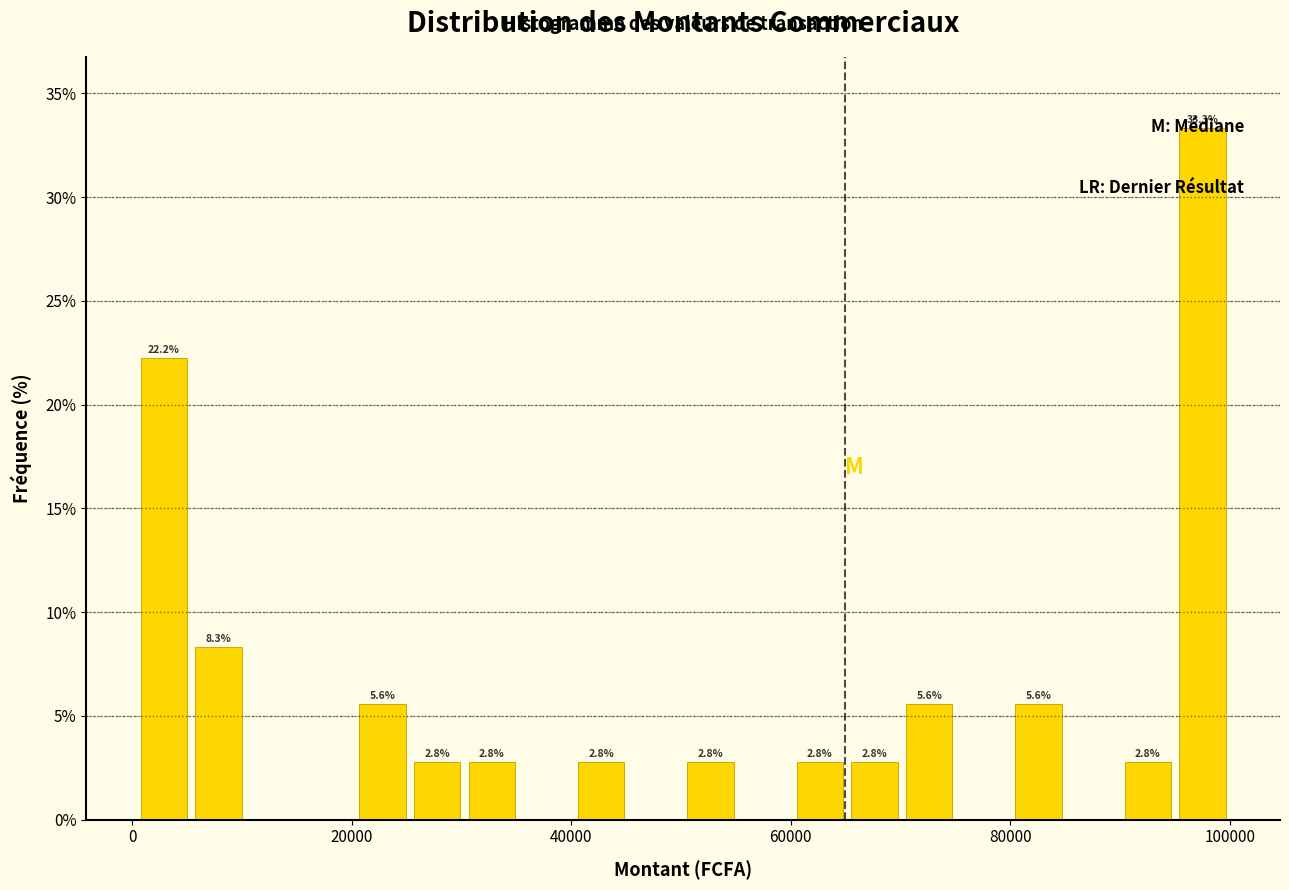

Around what value on the x-axis is the tallest bar? Give the approximate position of its centre, as read against the axis.

98000